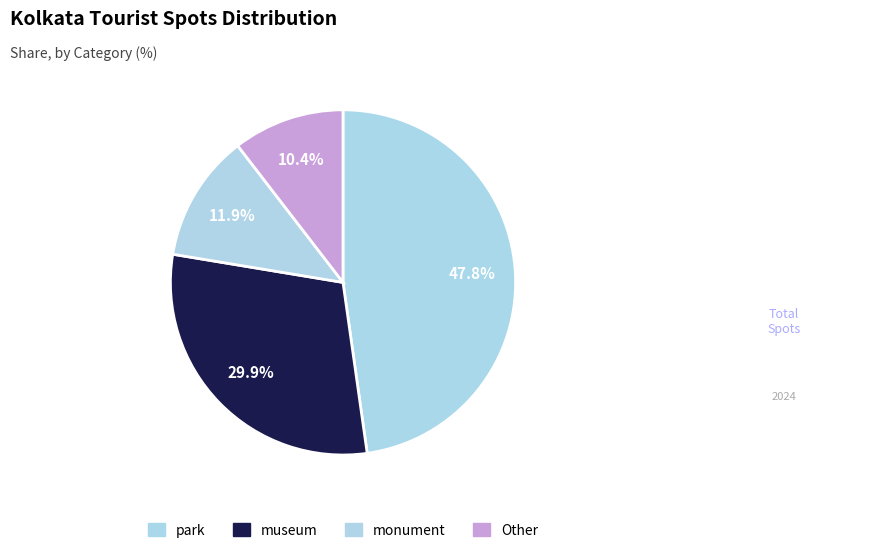

How many slices are in this pie chart?

4